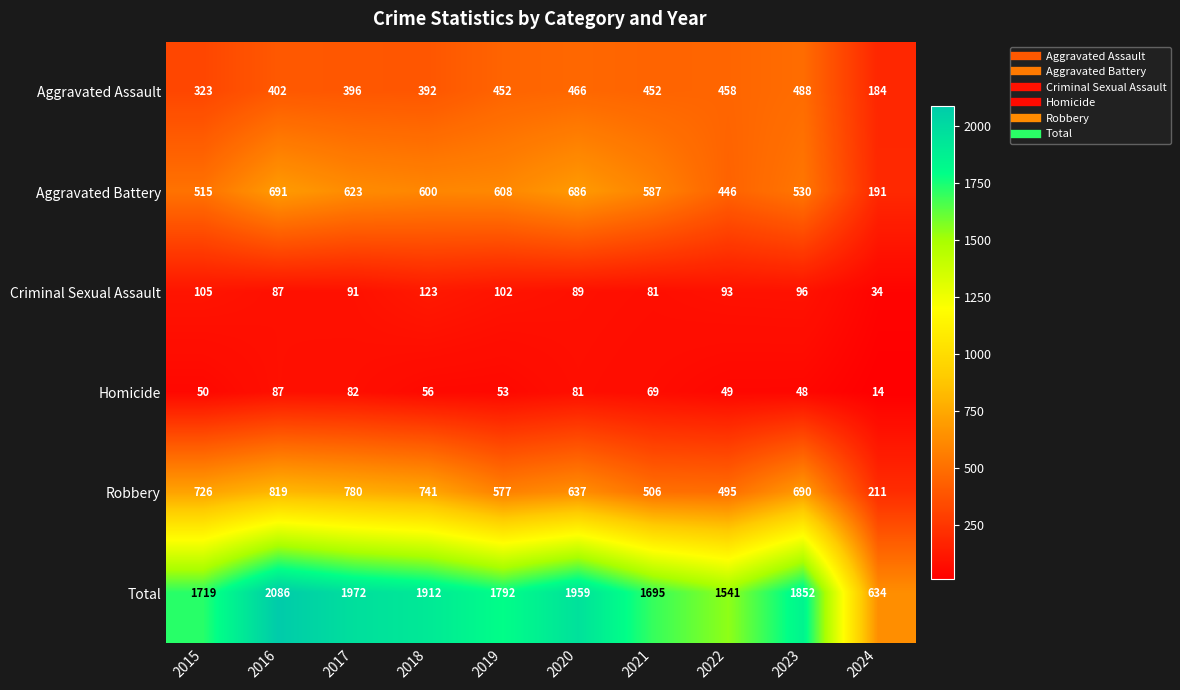

What is the total value across all series at 2019?

3584